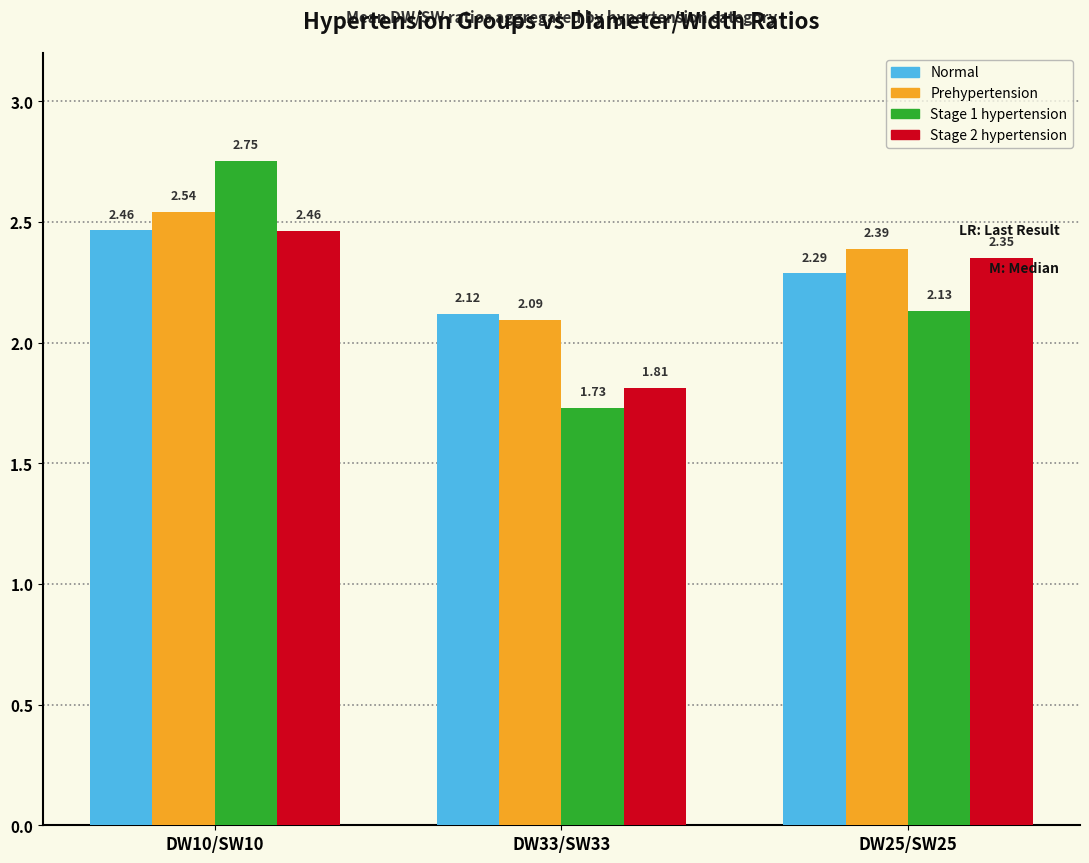

What is the spread (max minus min) of values at DW33/SW33?

0.4